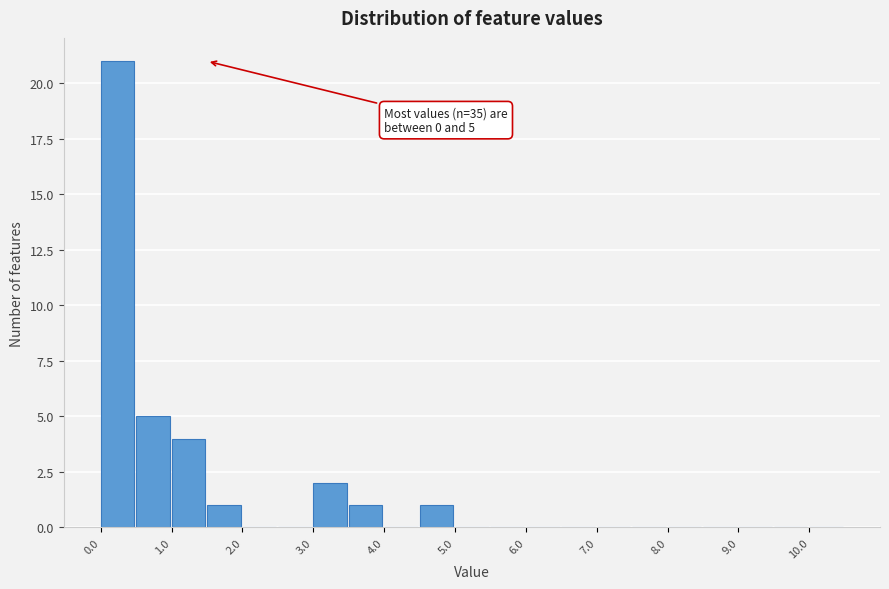

Over which range of the x-axis is the bar tallest?

0.0 to 0.5